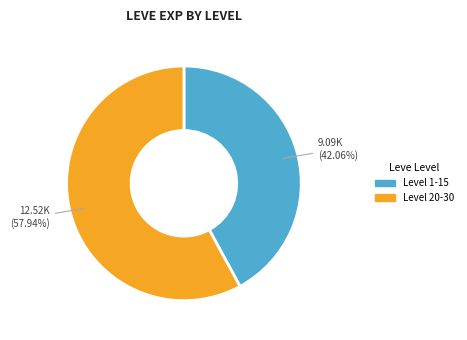

How many slices are in this pie chart?

2